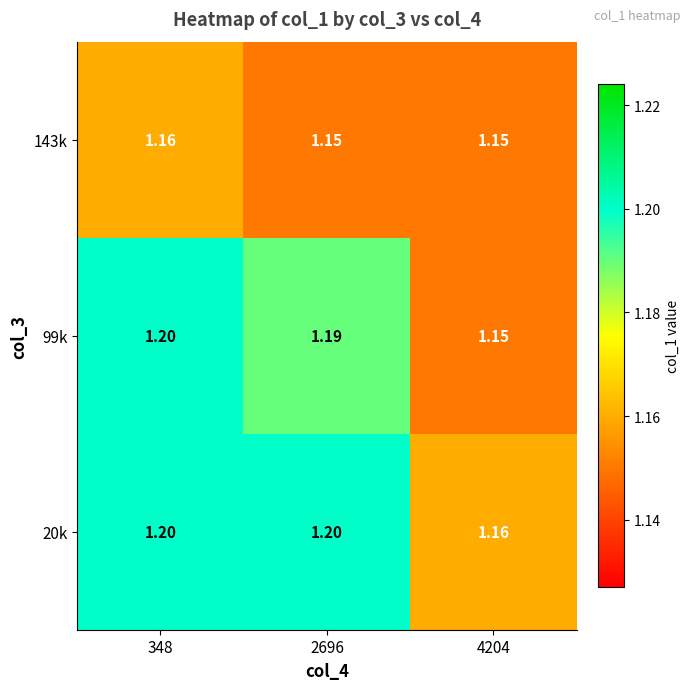

Is the value of 20k at 348 greater than the value of 143k at 4204?

Yes